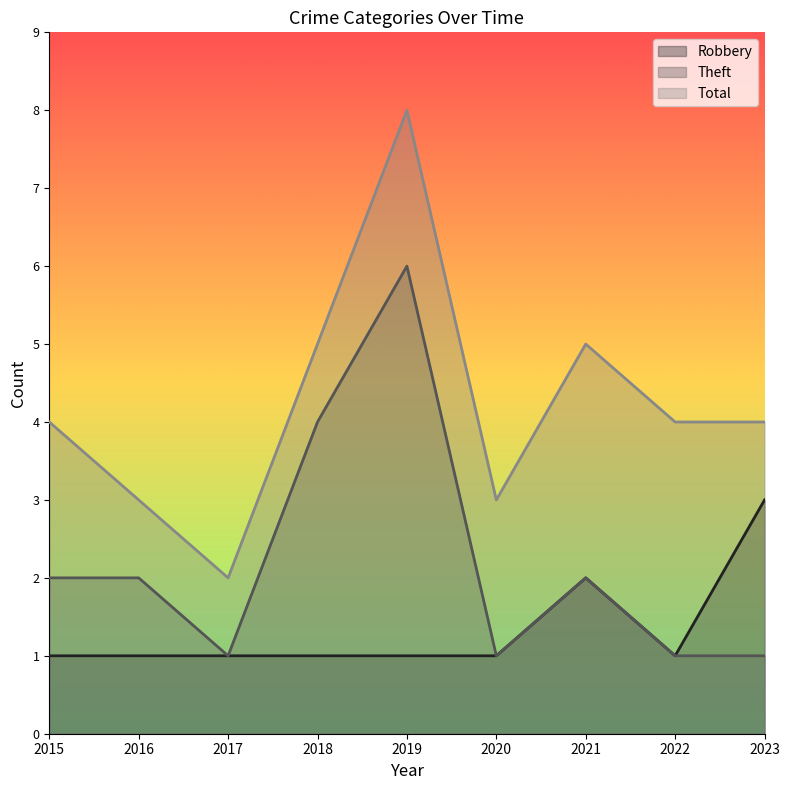

Rank the series at 2020 from lowest to highest value.

Robbery, Theft, Total